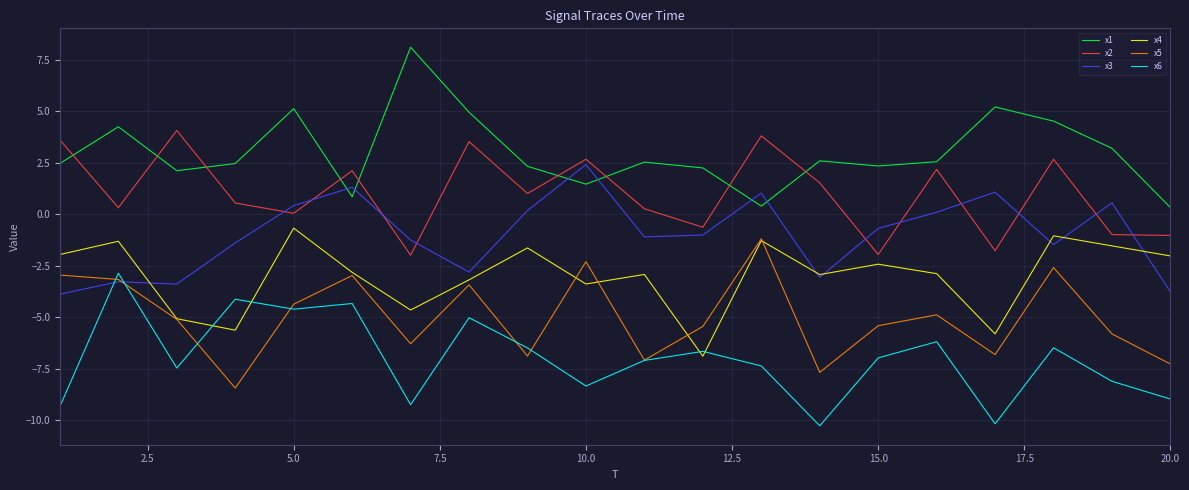

What is the minimum value for x5?

-8.4